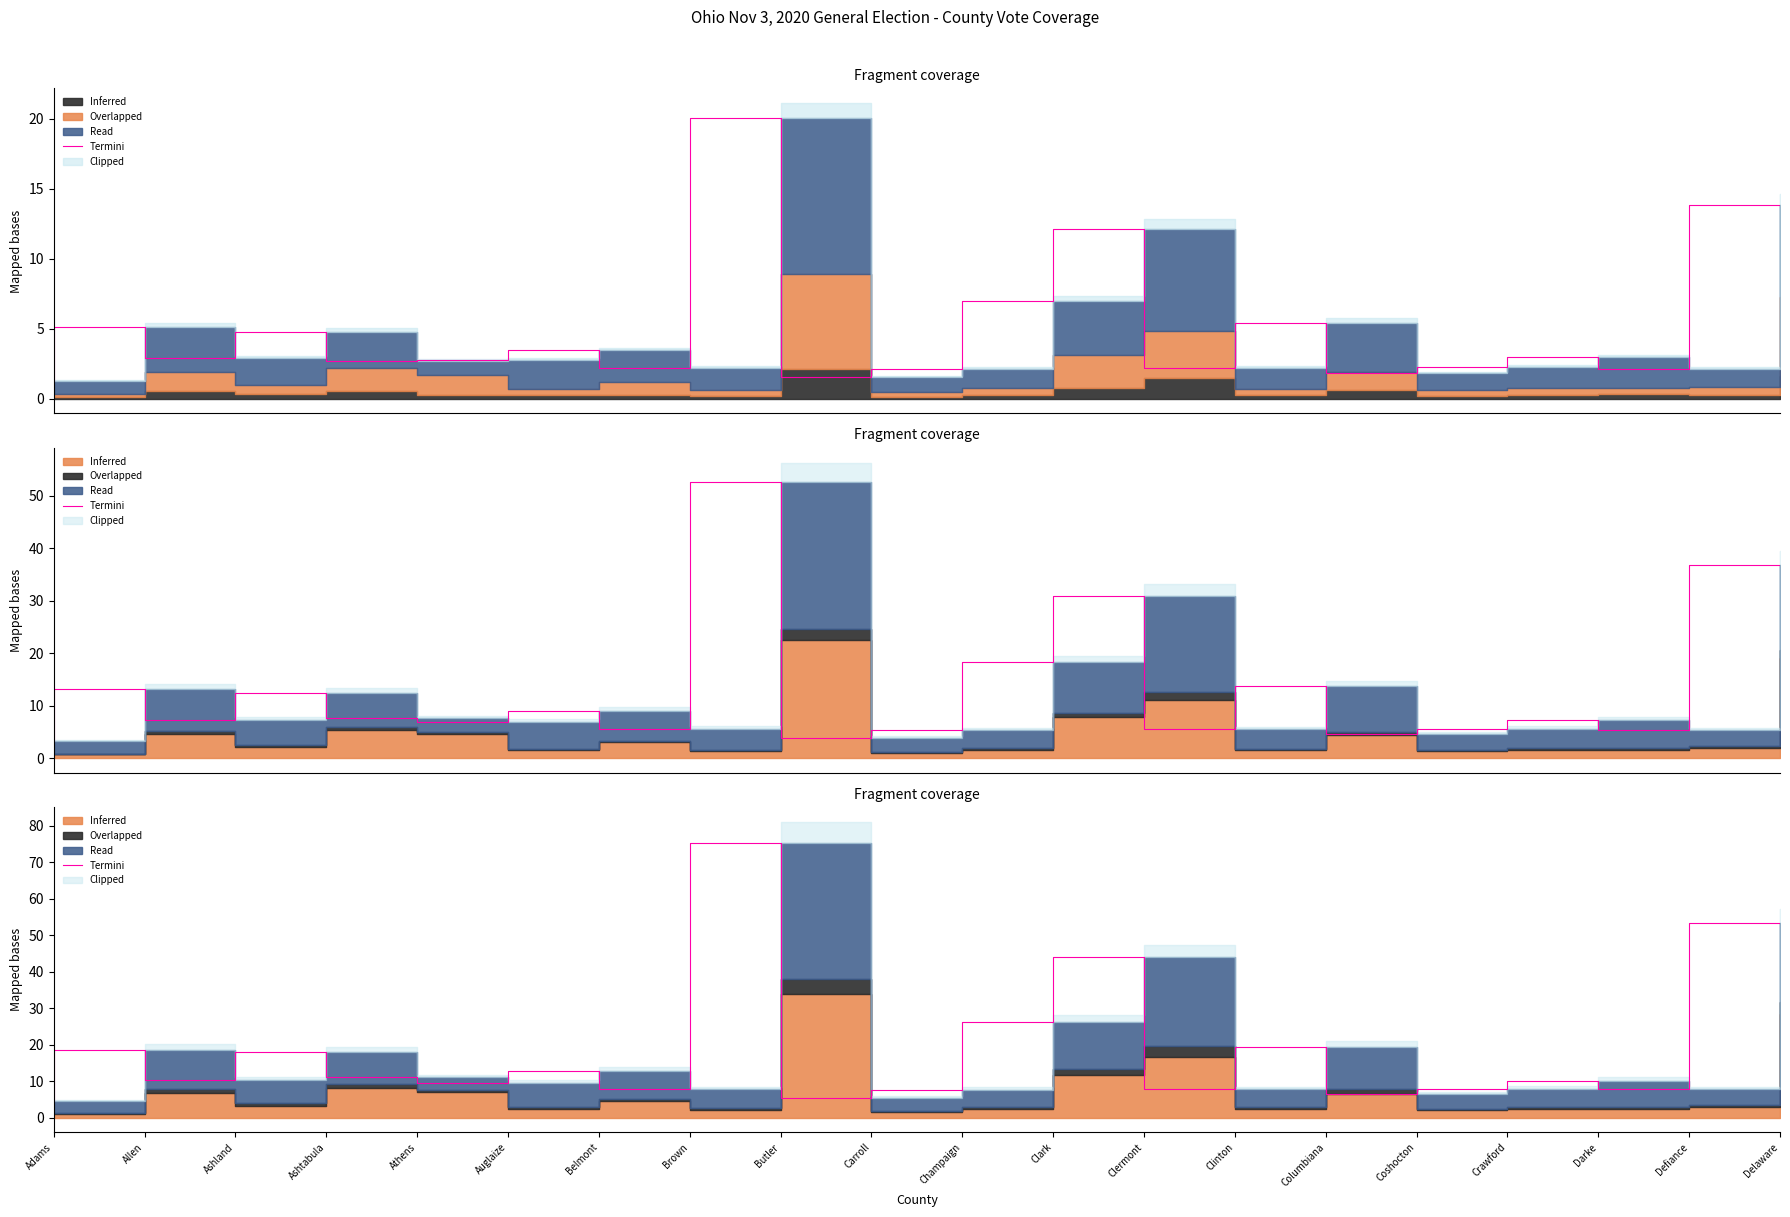

Reading left to right, what are all the values shown in this chart?

4.5	18.6	10.2	17.9	11.0	9.6	12.8	7.9	75.3	5.4	7.7	26.1	44.0	7.8	19.5	6.5	8.0	10.2	7.7	53.4